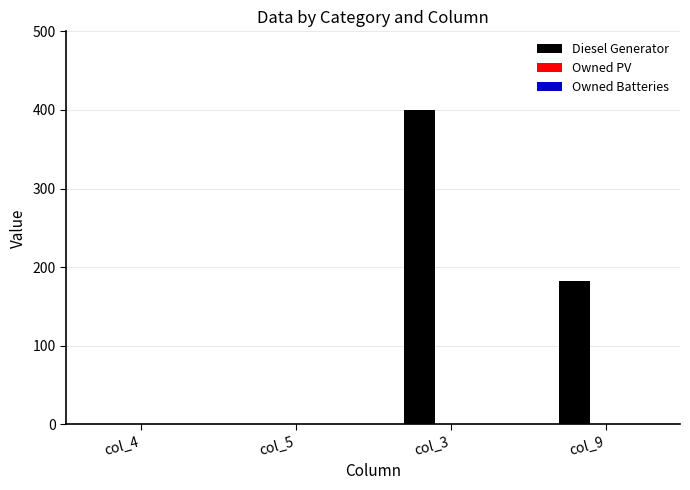

The value at col_3 is 400. True or false?

True